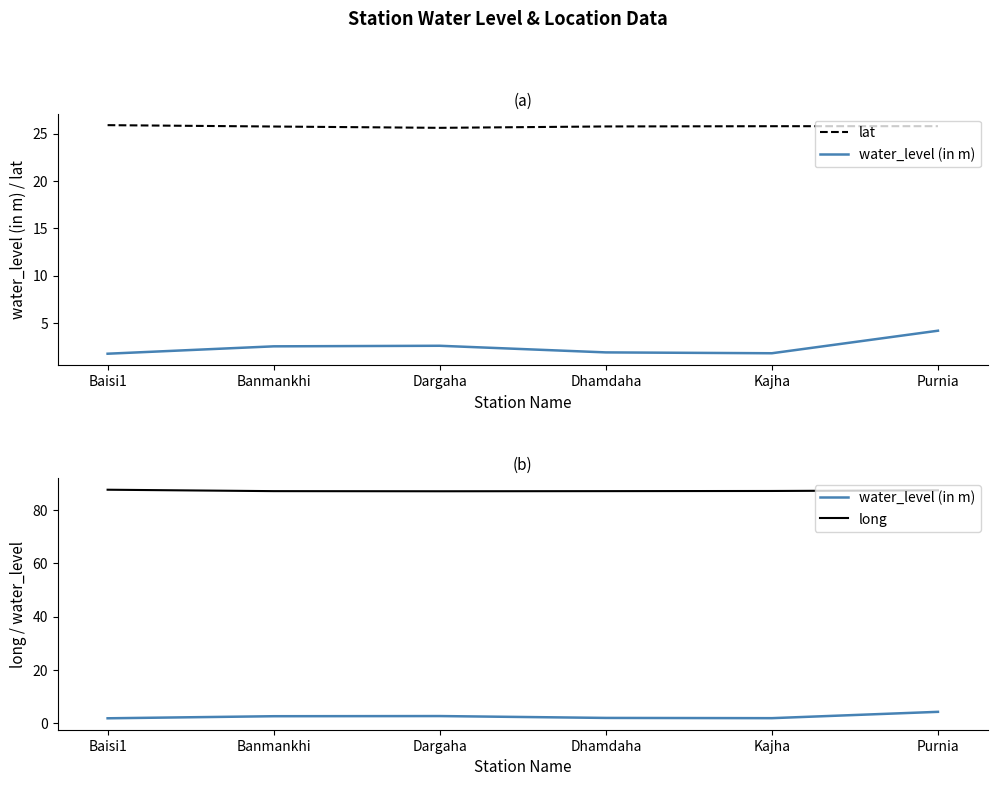

Reading right to left, what are all the values shown in this chart?

lat: Purnia=25.8	Kajha=25.8	Dhamdaha=25.7	Dargaha=25.6	Banmankhi=25.7	Baisi1=25.9
water_level (in m): Purnia=4.2	Kajha=1.8	Dhamdaha=1.9	Dargaha=2.6	Banmankhi=2.5	Baisi1=1.7
long: Purnia=87.5	Kajha=87.3	Dhamdaha=87.2	Dargaha=87.2	Banmankhi=87.2	Baisi1=87.7